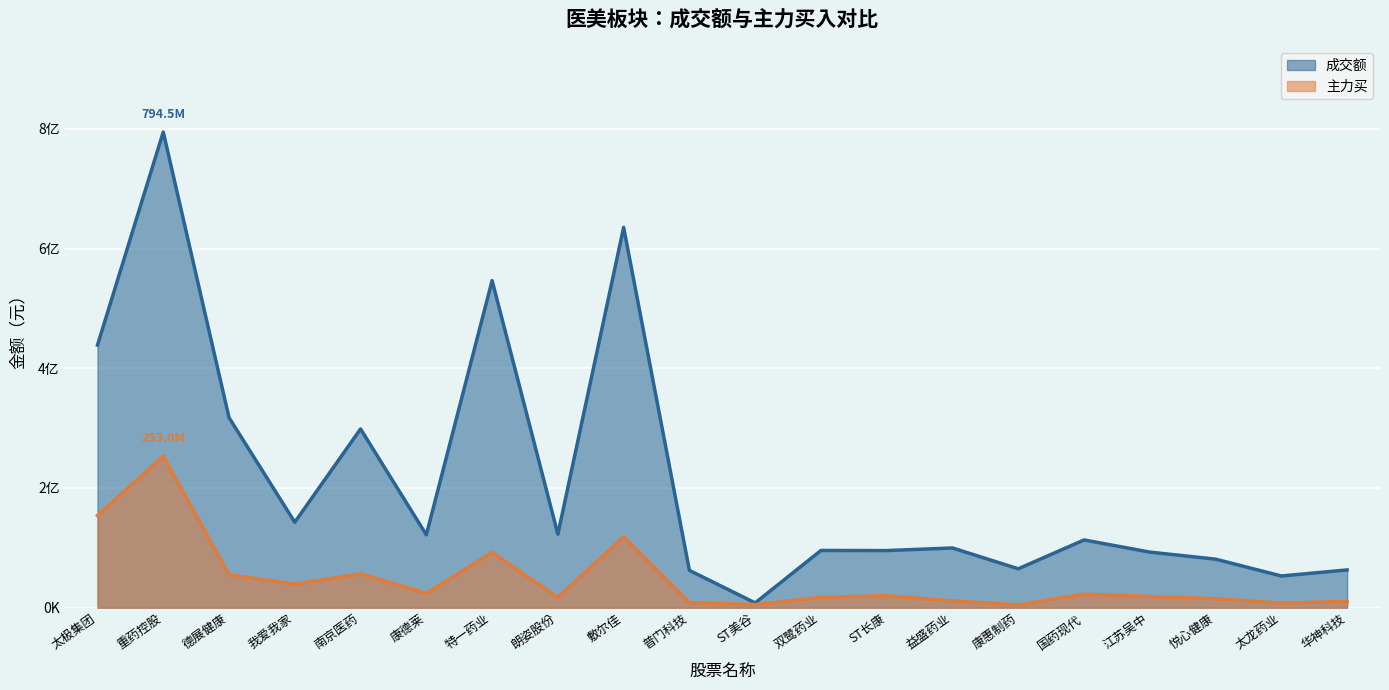

List the labels in order of 成交额 value, largest first.

重药控股, 敷尔佳, 特一药业, 太极集团, 德展健康, 南京医药, 我爱我家, 朗姿股份, 康德莱, 国药现代, 益盛药业, 双鹭药业, ST长康, 江苏吴中, 悦心健康, 康惠制药, 华神科技, 普门科技, 太龙药业, ST美谷